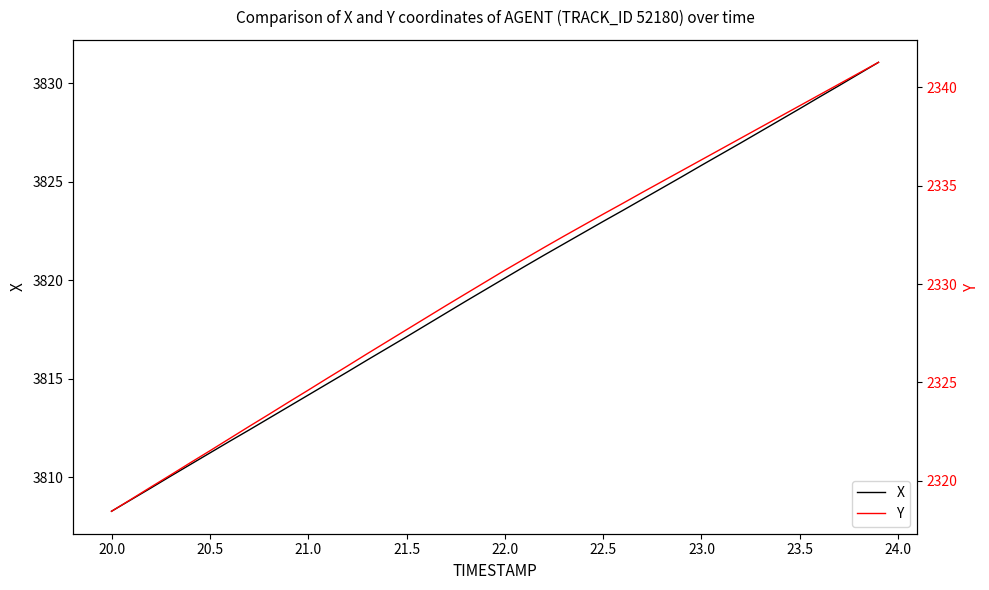

True or false: X has more than 2 interior local peaks.

False